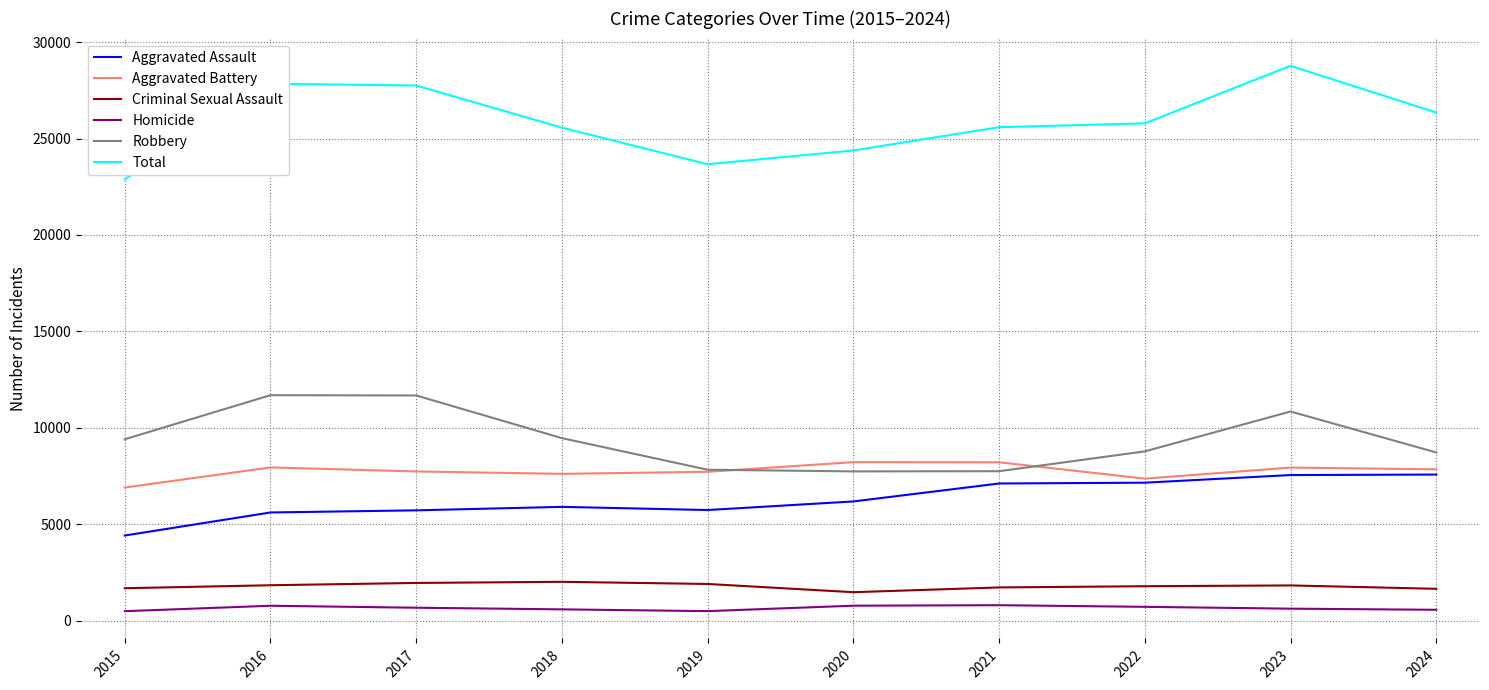

How many lines are shown in the chart?

6